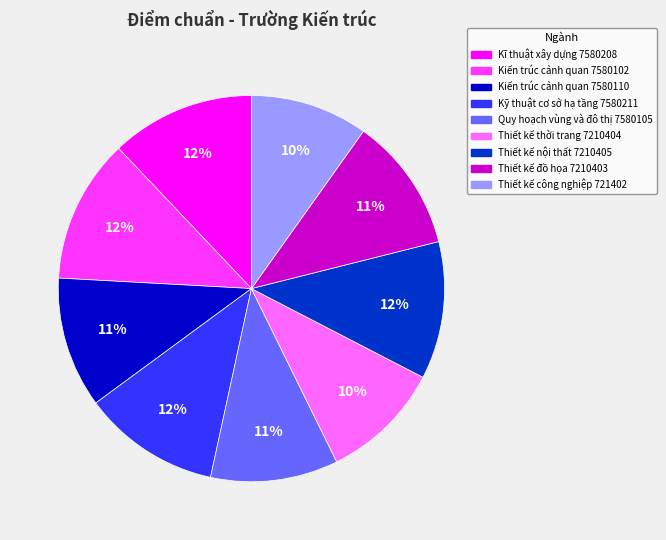

Which has a higher value, Thiết kế công nghiệp 721402 or Kỹ thuật cơ sở hạ tầng 7580211?

Kỹ thuật cơ sở hạ tầng 7580211